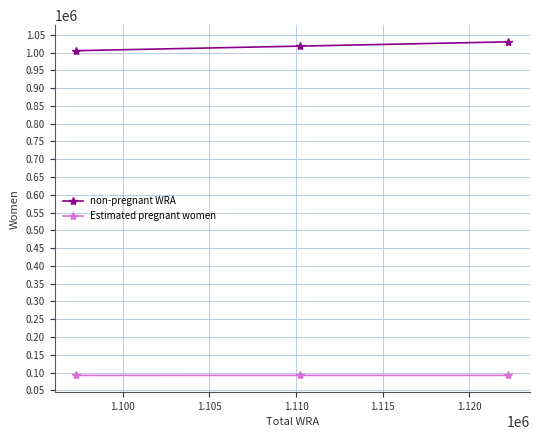

At how many categories does at least one series exceed 346720?

3